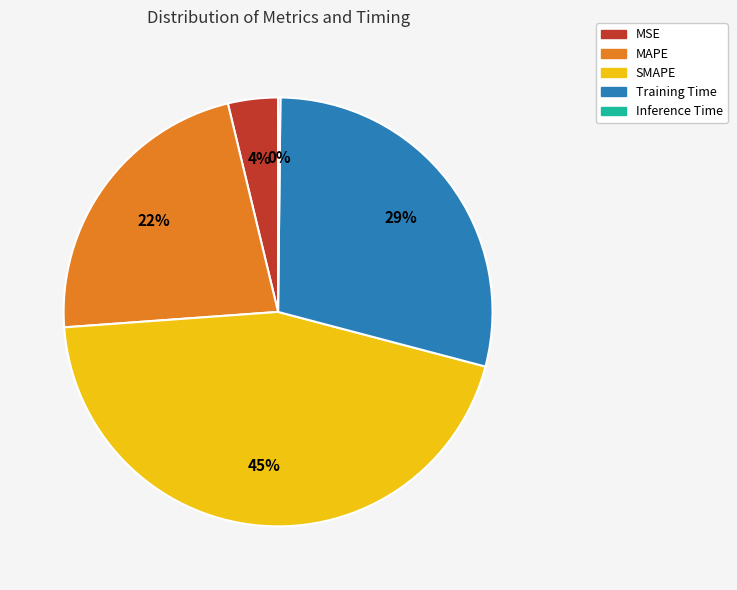

To the nearest percent, what is the average slice percentage?

20%